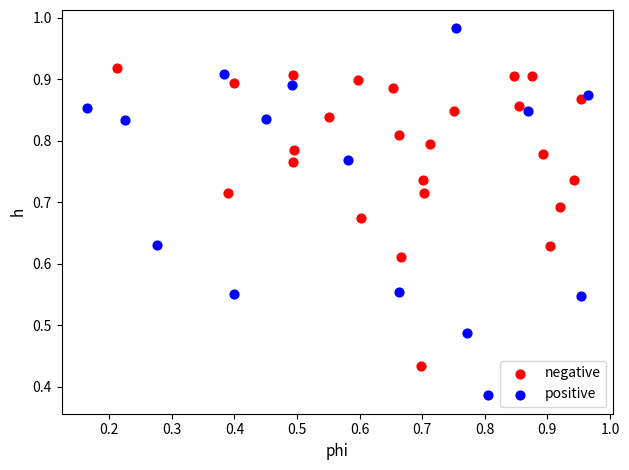

Which series contains the highest Y value?

positive